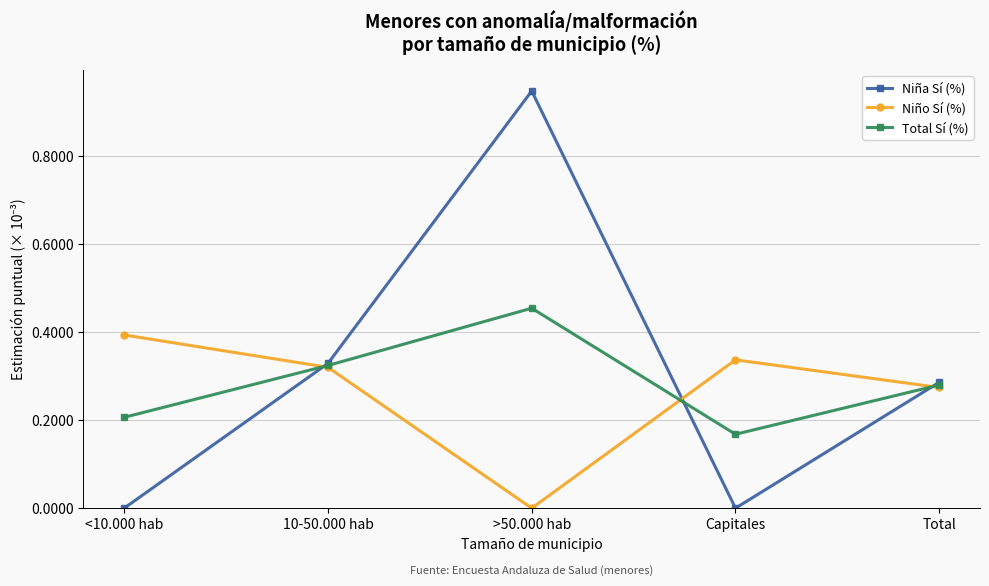

True or false: Niña Sí (%) has a value of 0.1 at Total.

False